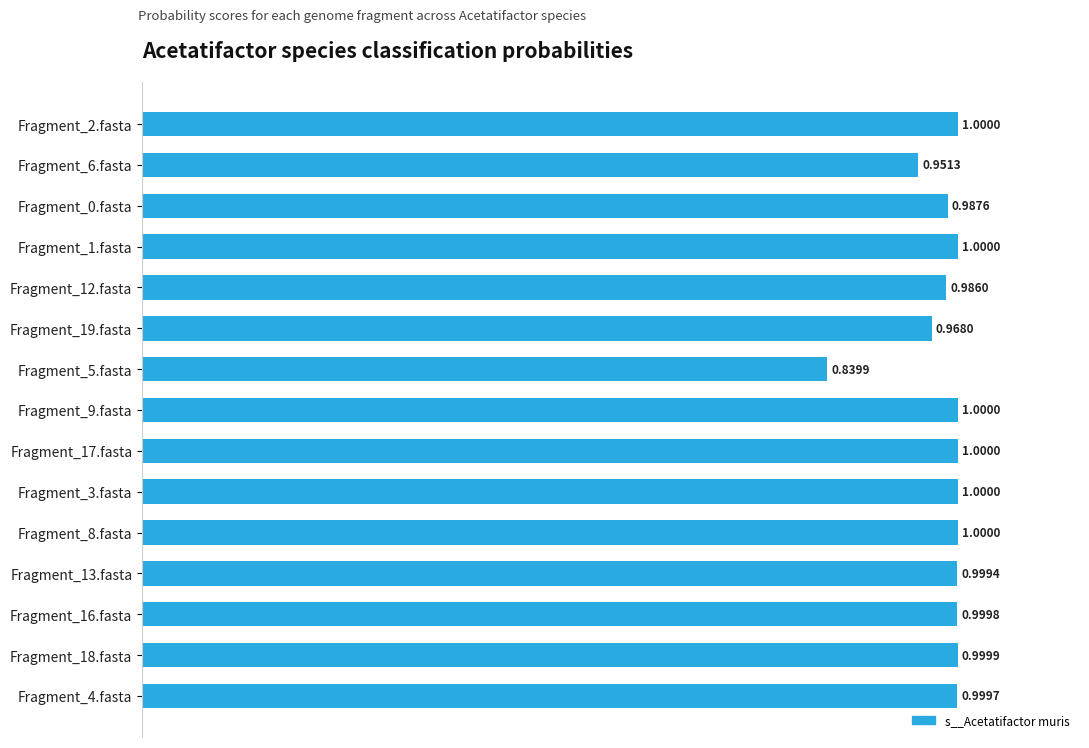

Are the bars horizontal?

Yes